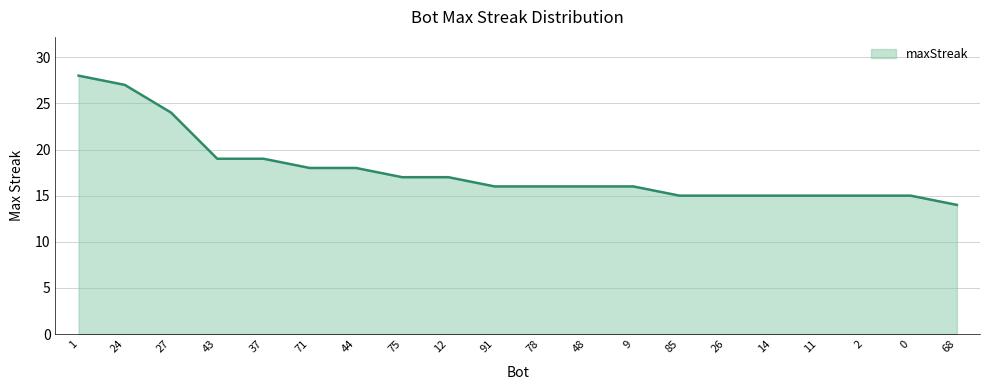

What is the change in value from 43 to 11?

-4